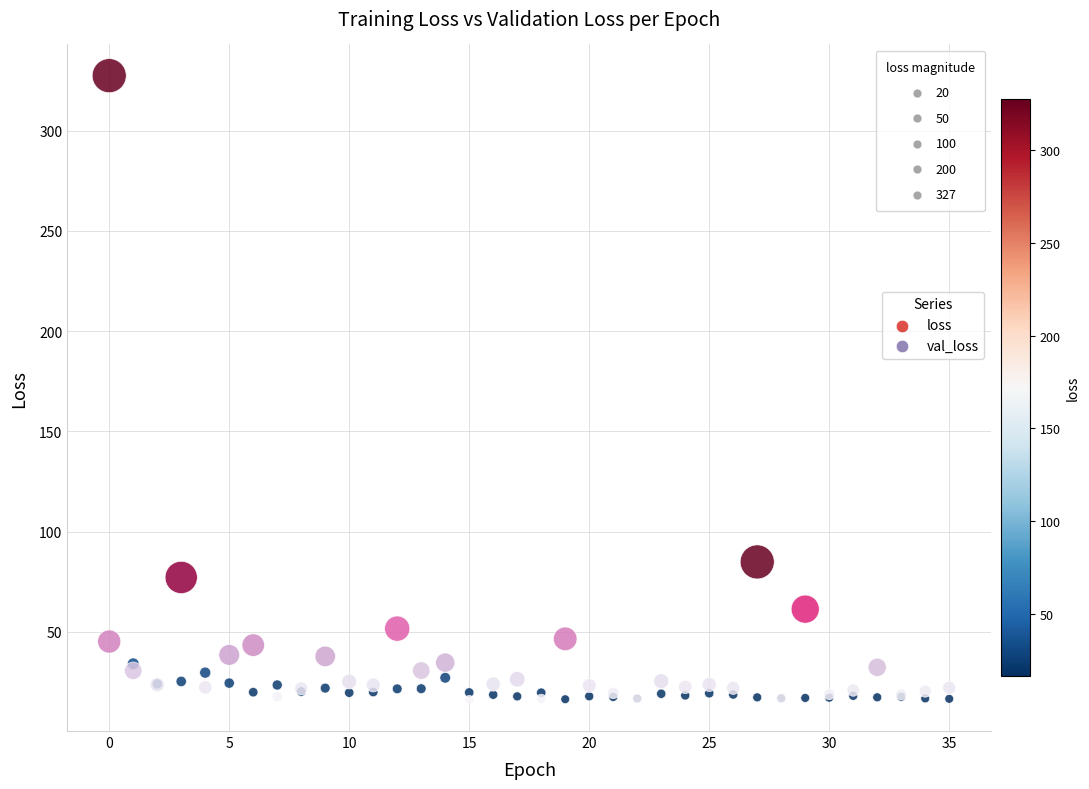

Across all series, what Y value is closest to 171?

84.8